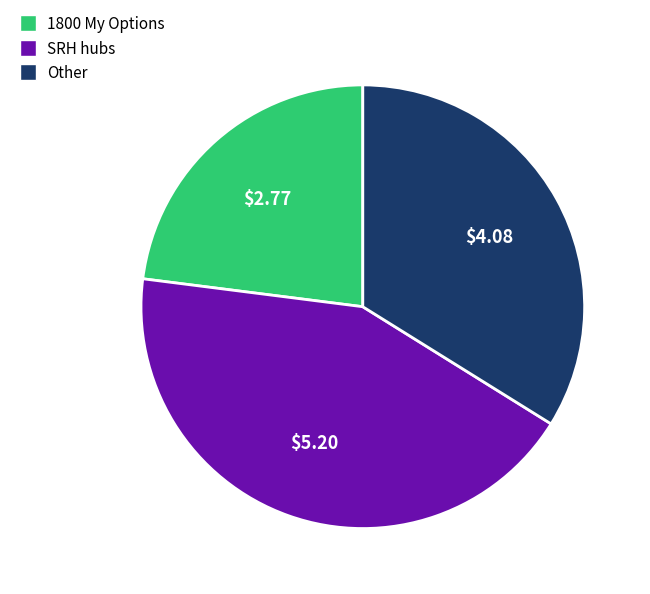

Is there any slice that represents more than half of the pie?

No